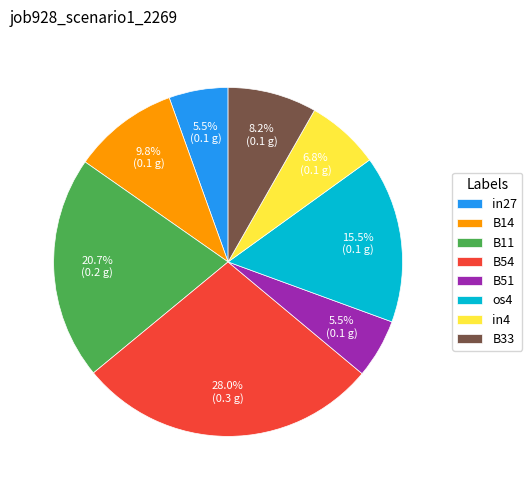

Count the number of slices in the pie.

8